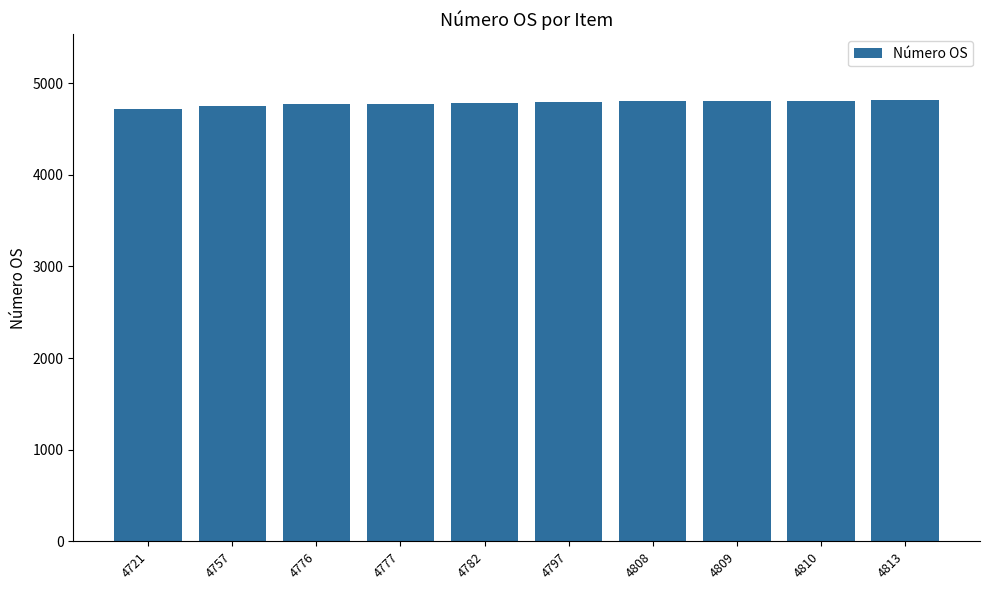

How many values are below 4797?

5